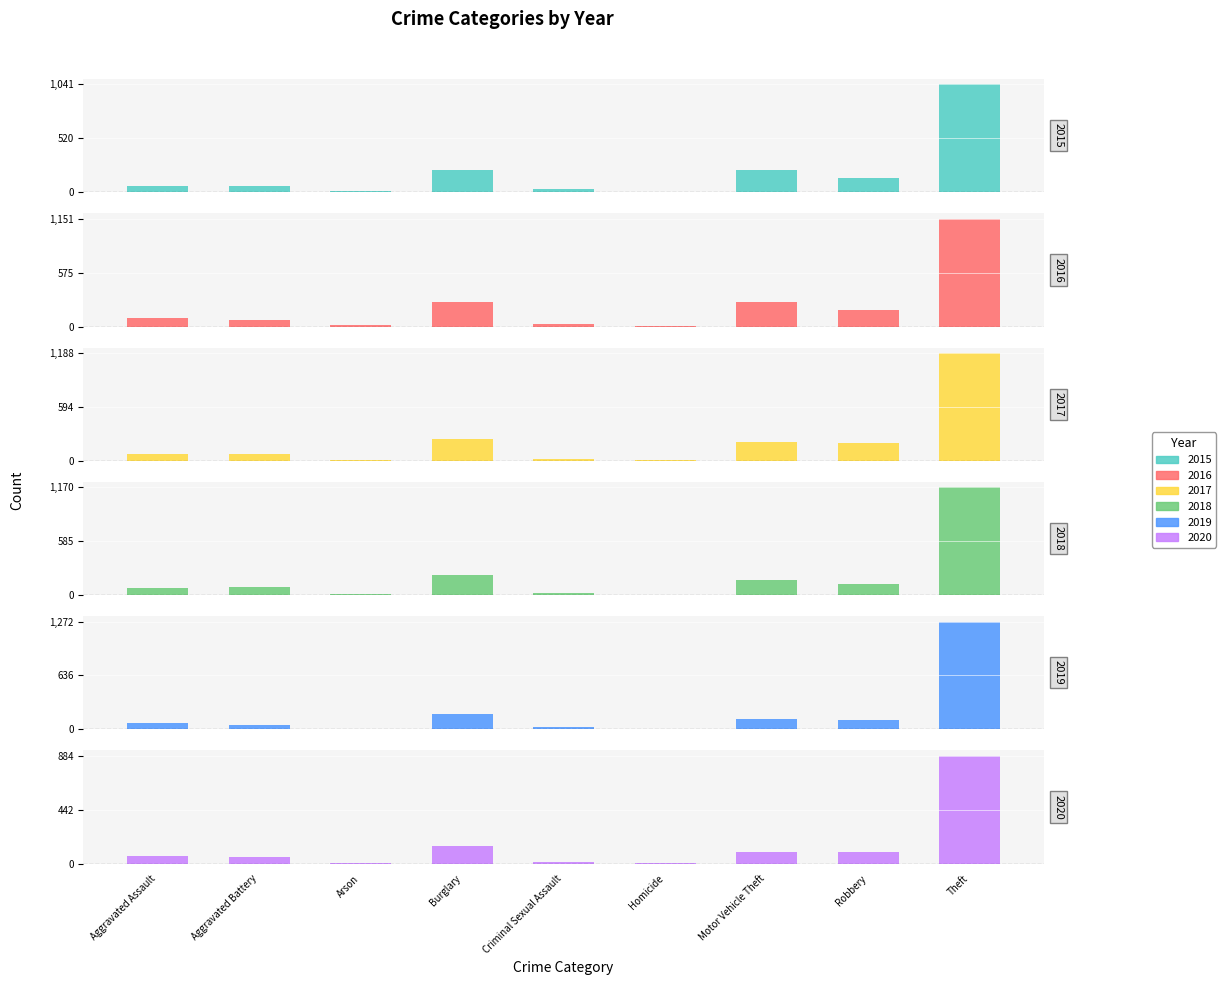

At how many categories does at least one series exceed 232?

3